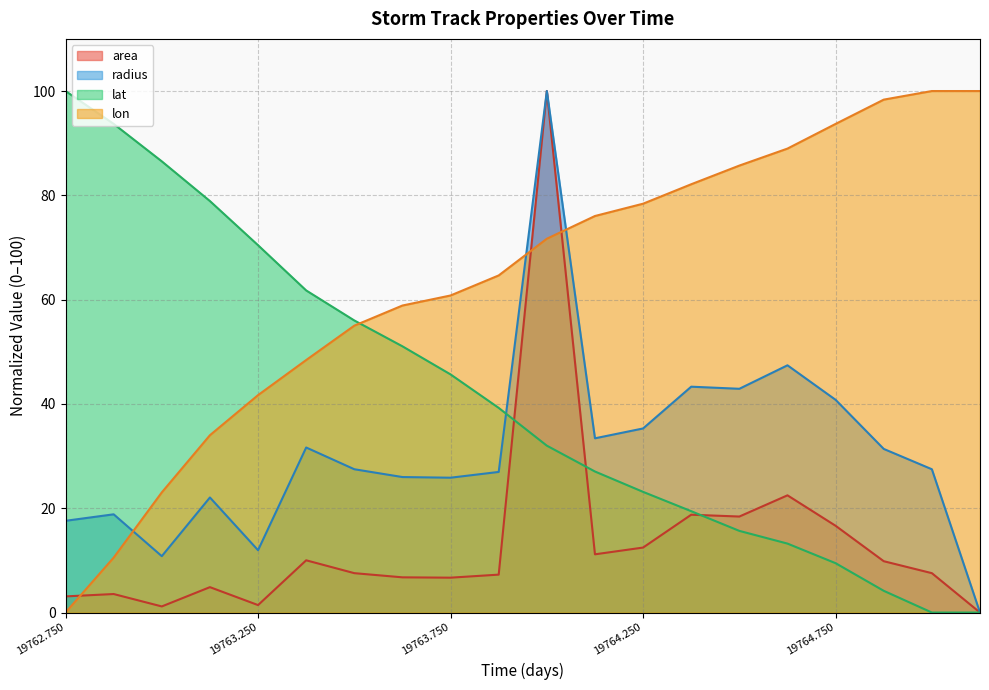

List the labels in order of radius value, largest first.

19764.0, 19764.625, 19764.375, 19764.5, 19764.75, 19764.25, 19764.125, 19763.375, 19764.875, 19763.5, 19765.0, 19763.875, 19763.625, 19763.75, 19763.125, 19762.875, 19762.75, 19763.25, 19763.0, 19765.125